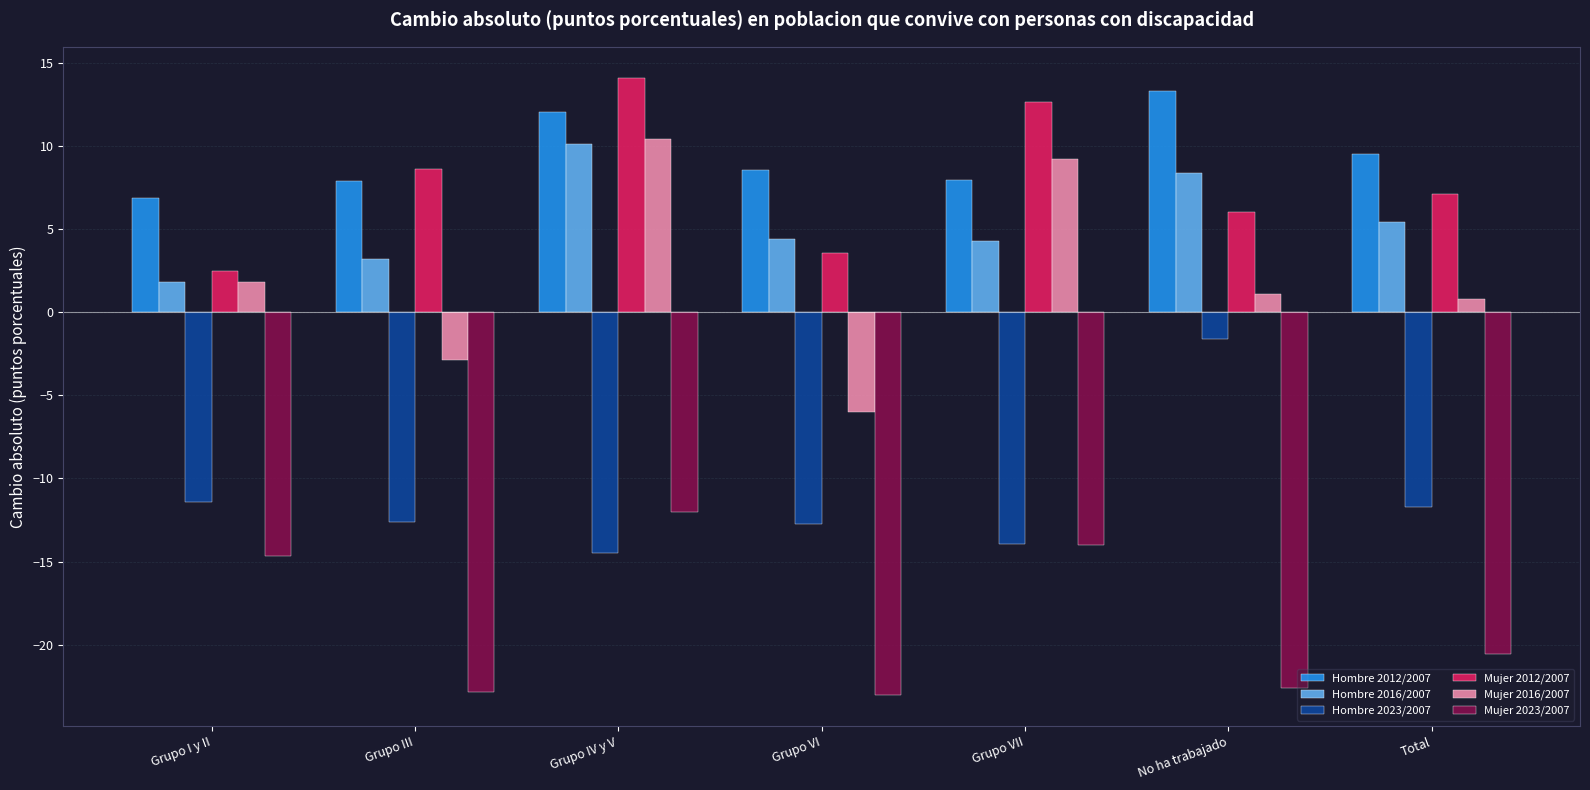

Is the value of Hombre 2016/2007 at Grupo I y II greater than the value of Hombre 2023/2007 at Grupo VII?

Yes